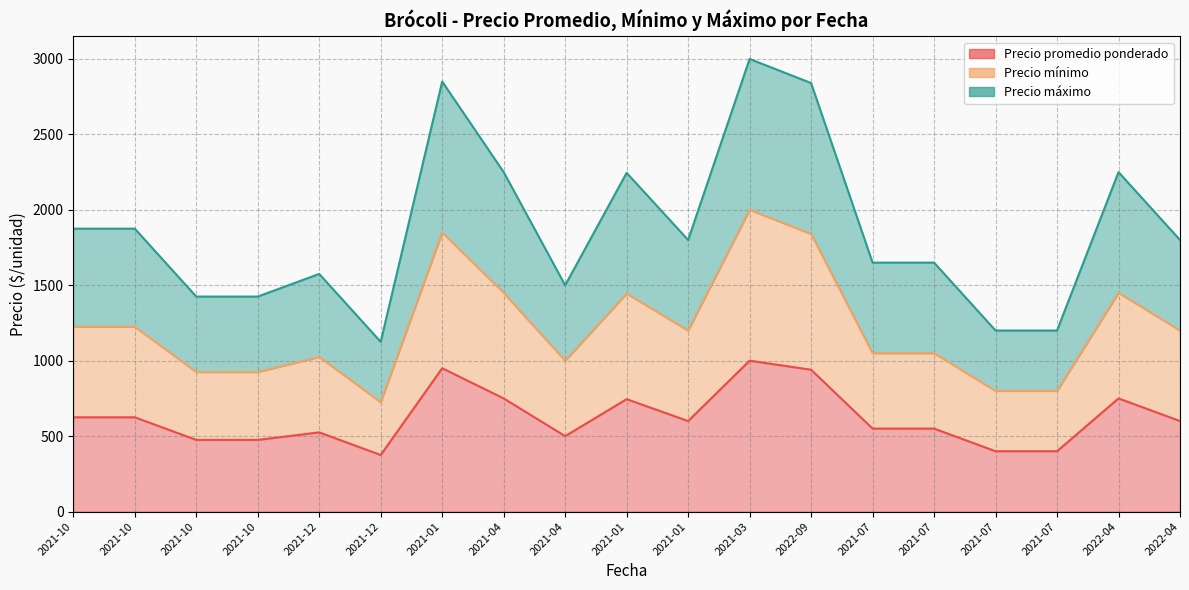

How many lines are shown in the chart?

3